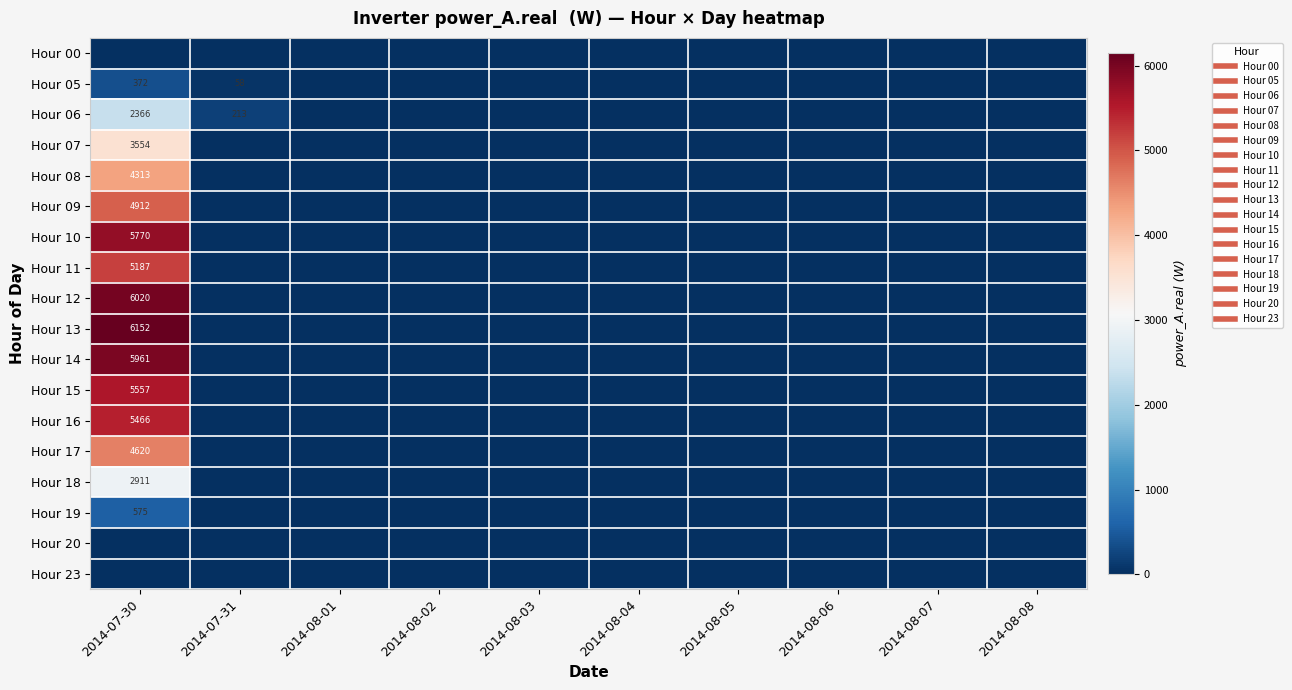

What is the difference between the maximum and minimum values in the Hour 16 series?

5465.7